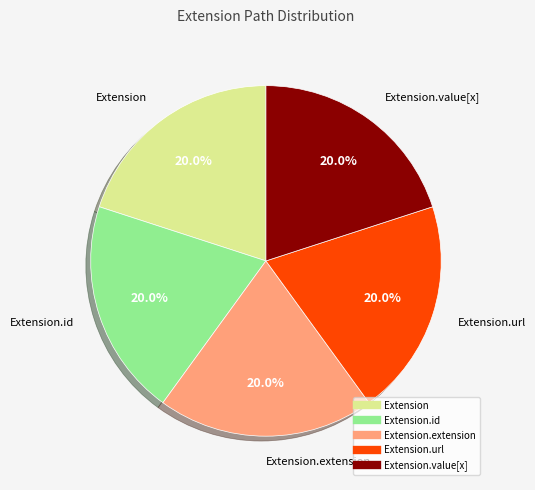

How many slices are in this pie chart?

5